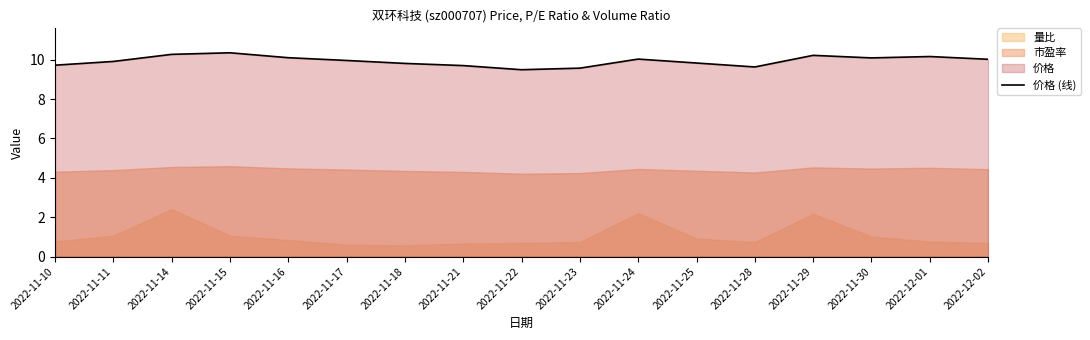

How many lines are shown in the chart?

1